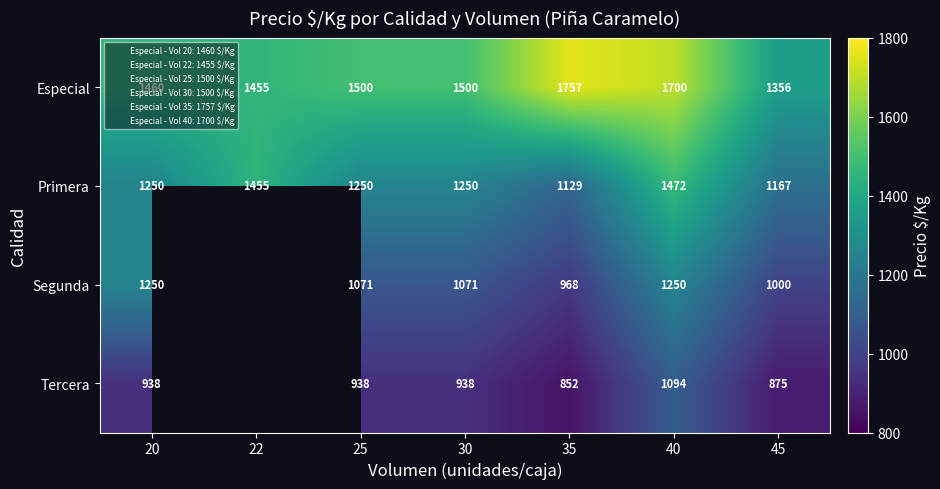

What is the sum of the Segunda values at 45 and 30?

2071